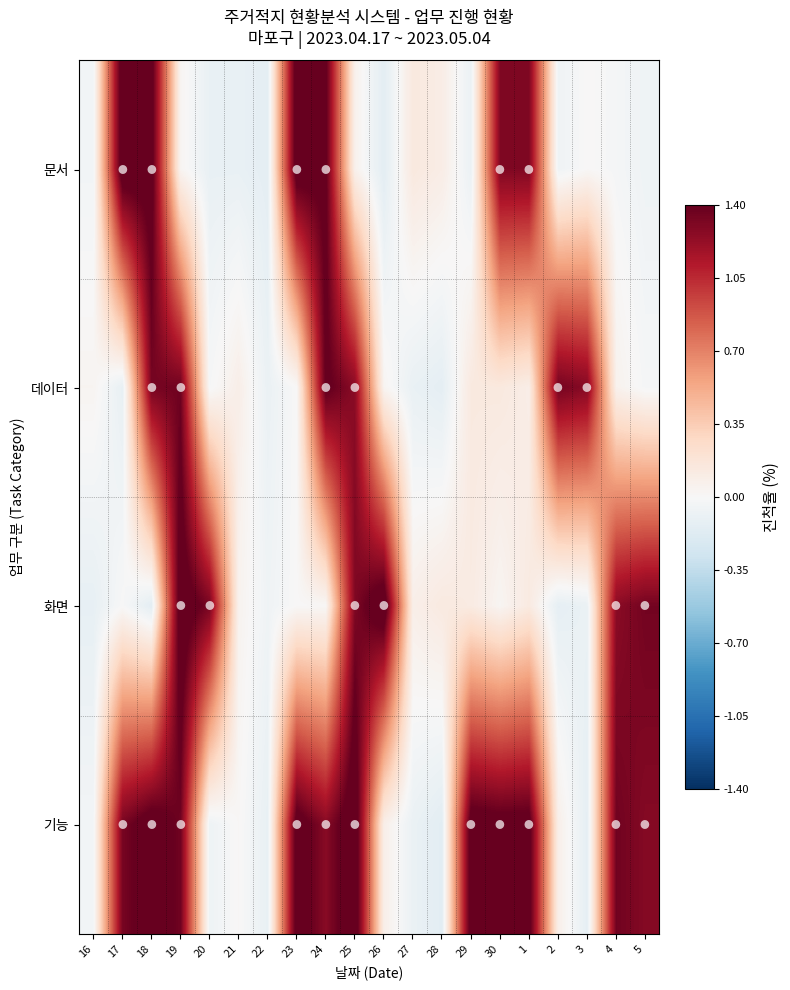

What is the minimum value shown in the chart?

-0.1